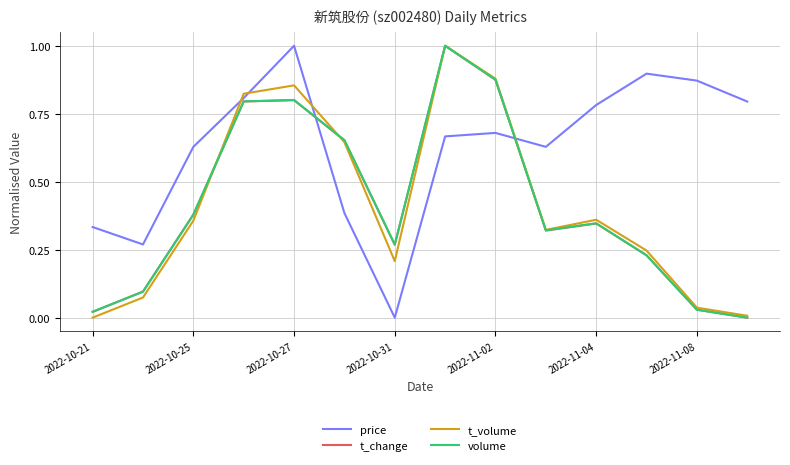

Which series has the largest total across all categories?

price